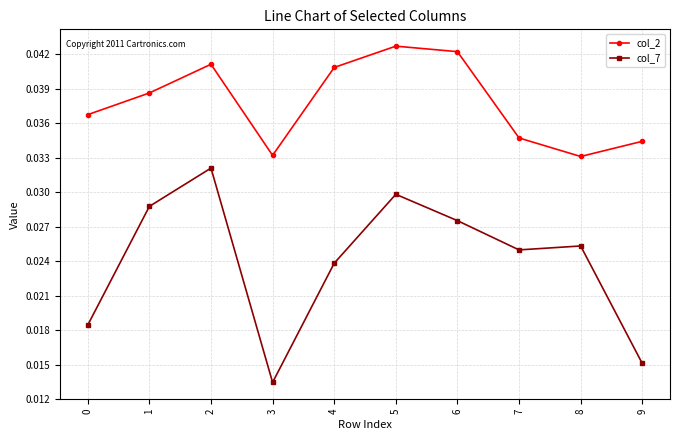

What are all the series names shown in the legend?

col_2, col_7